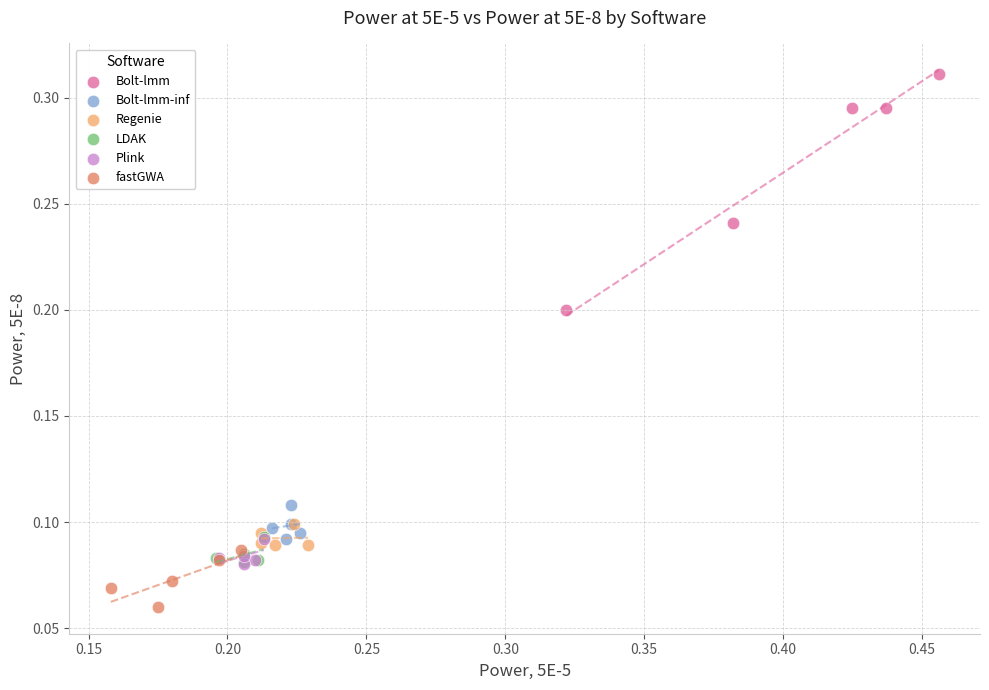

Which series reaches the minimum Y coordinate?

fastGWA